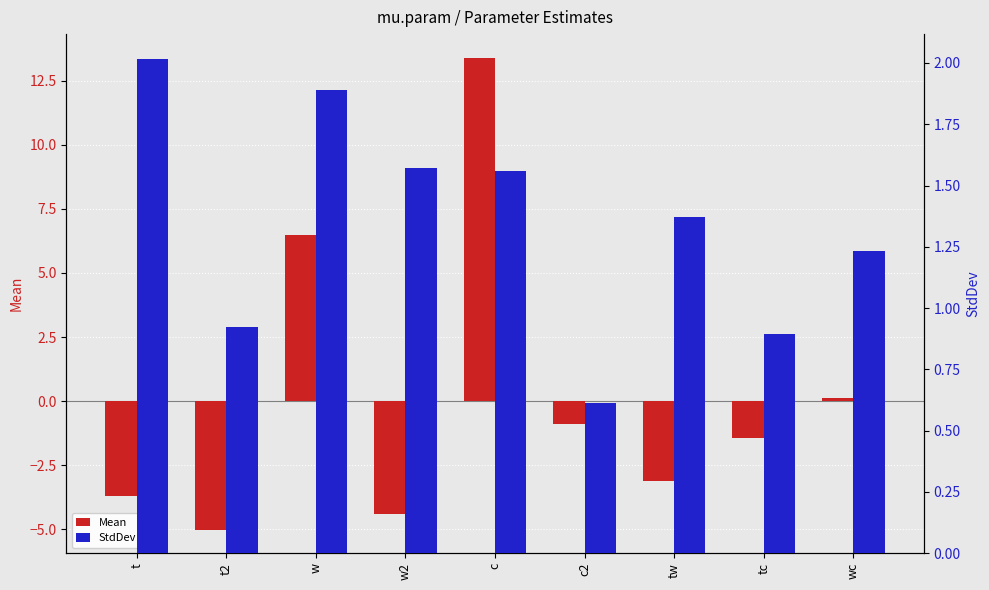

How many values in the Mean series exceed -1?

4